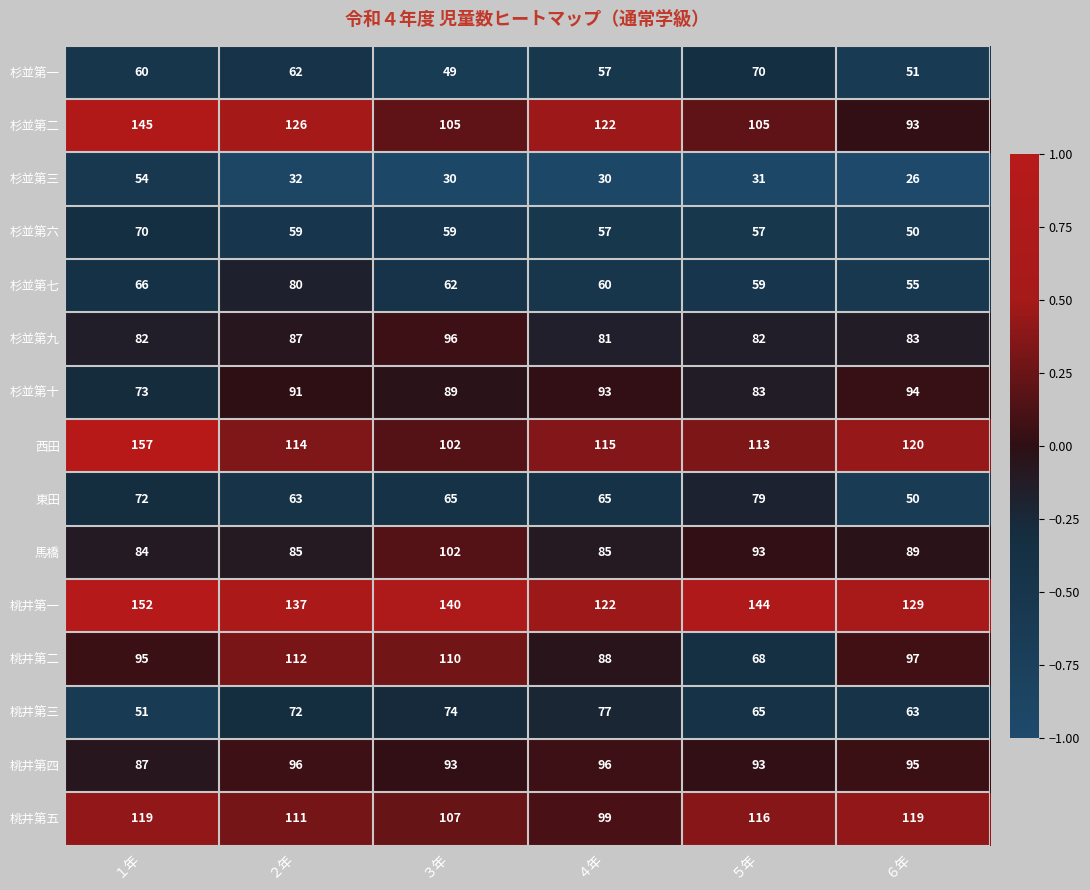

What is the difference between the highest and lowest values at ５年?

113